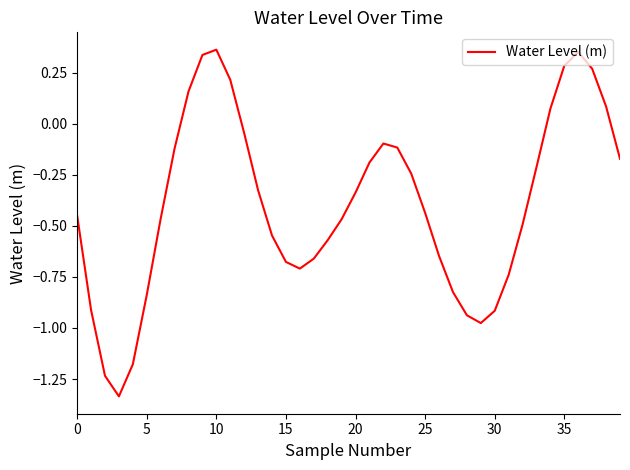

What is the difference between the maximum and minimum values?

1.7